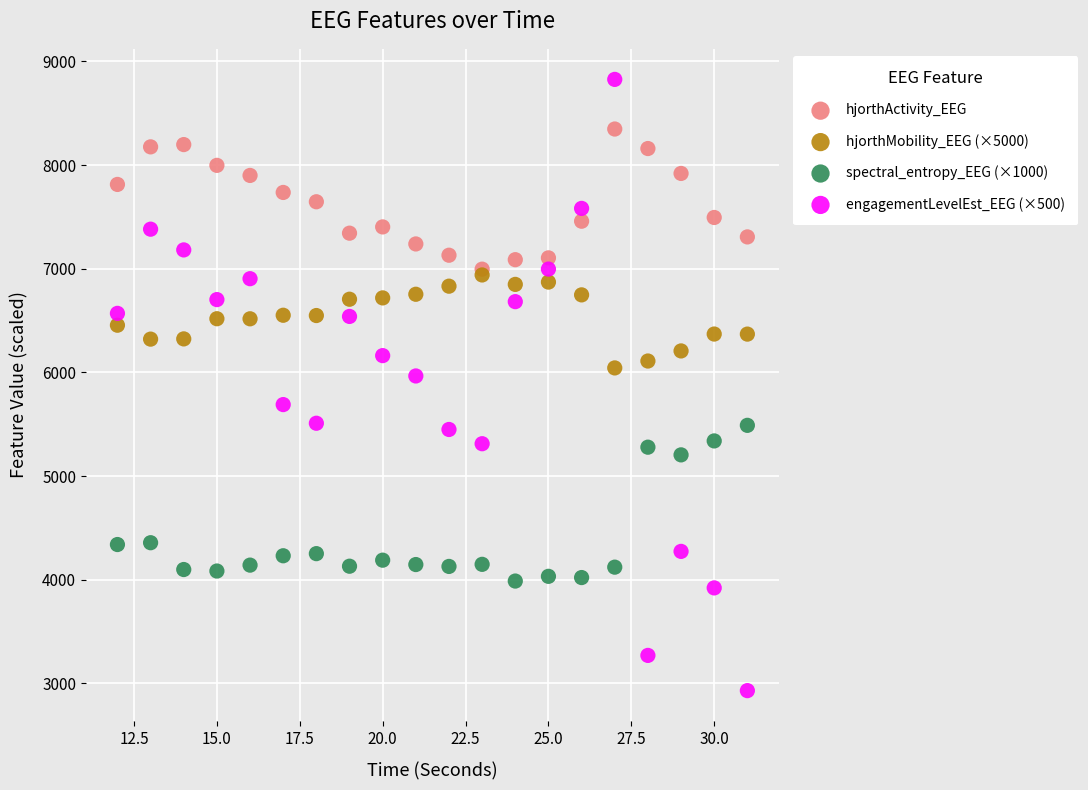

Across all series, what Y value is closest to 5878?

5965.3